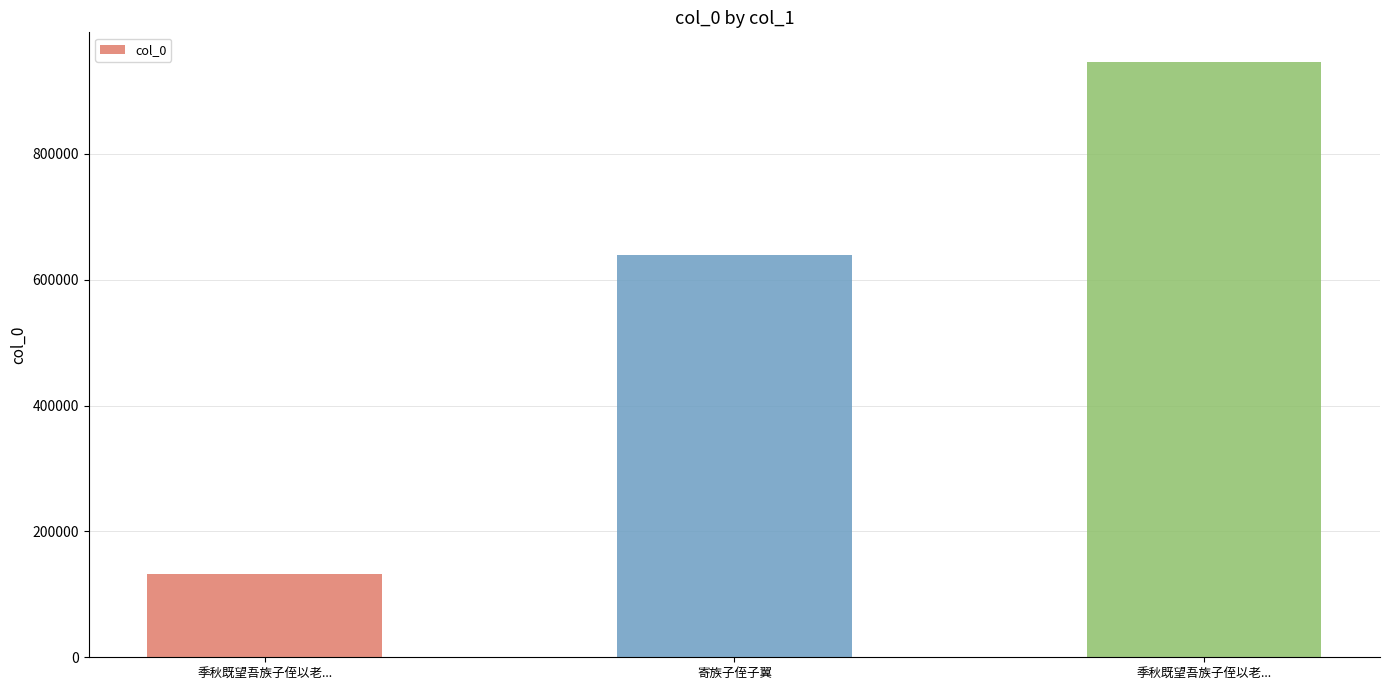

Reading left to right, what are all the values shown in this chart?

131565	638908	945657